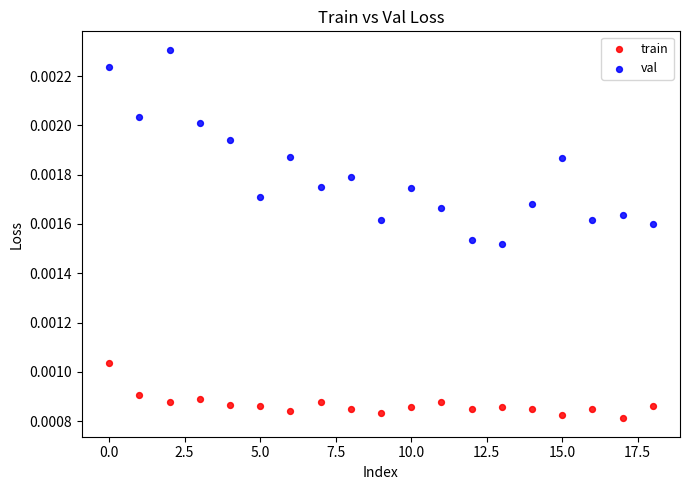

Which series has the largest Y range (max minus min)?

val